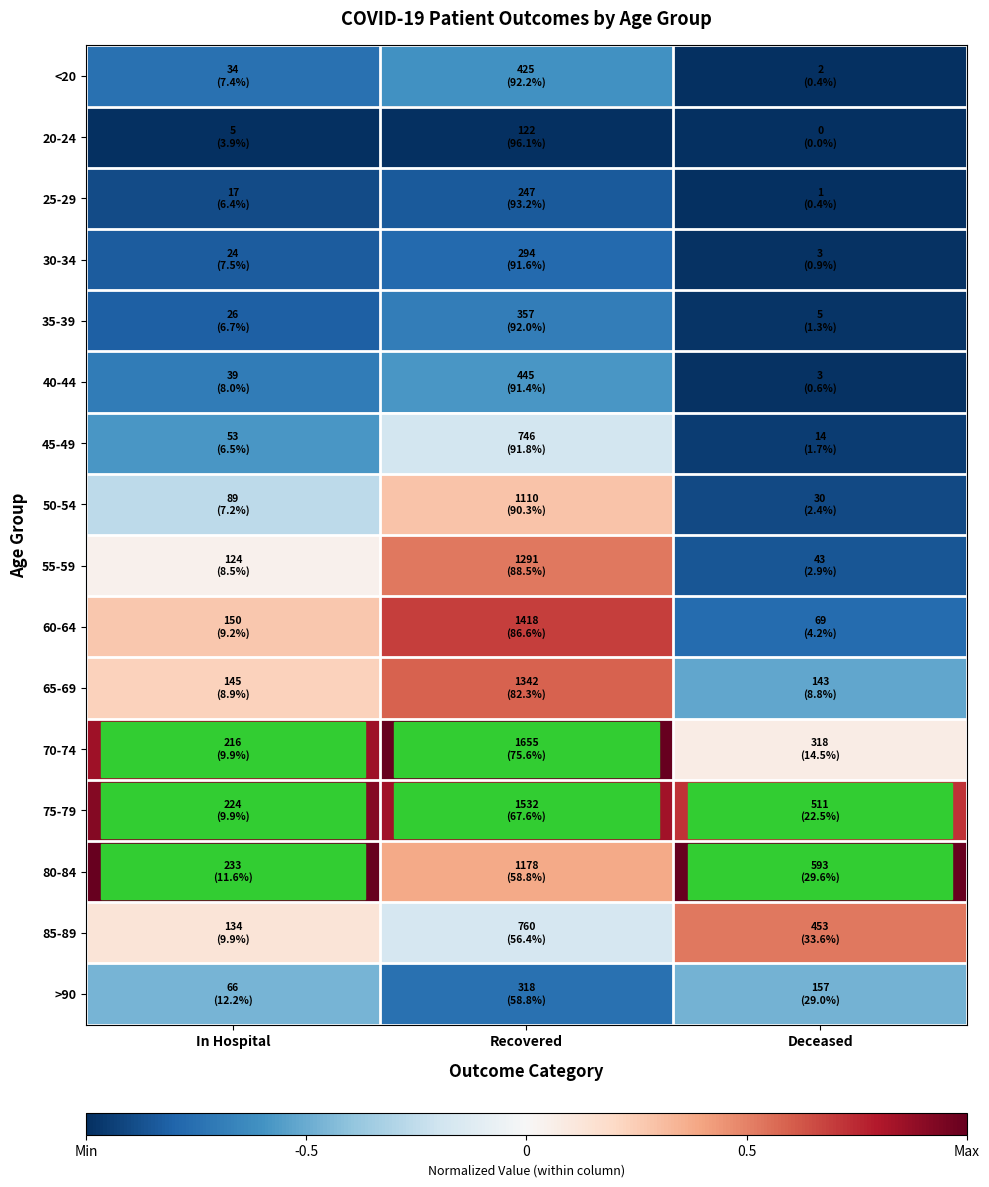

What is the difference between the highest and lowest values at In Hospital?

2.0